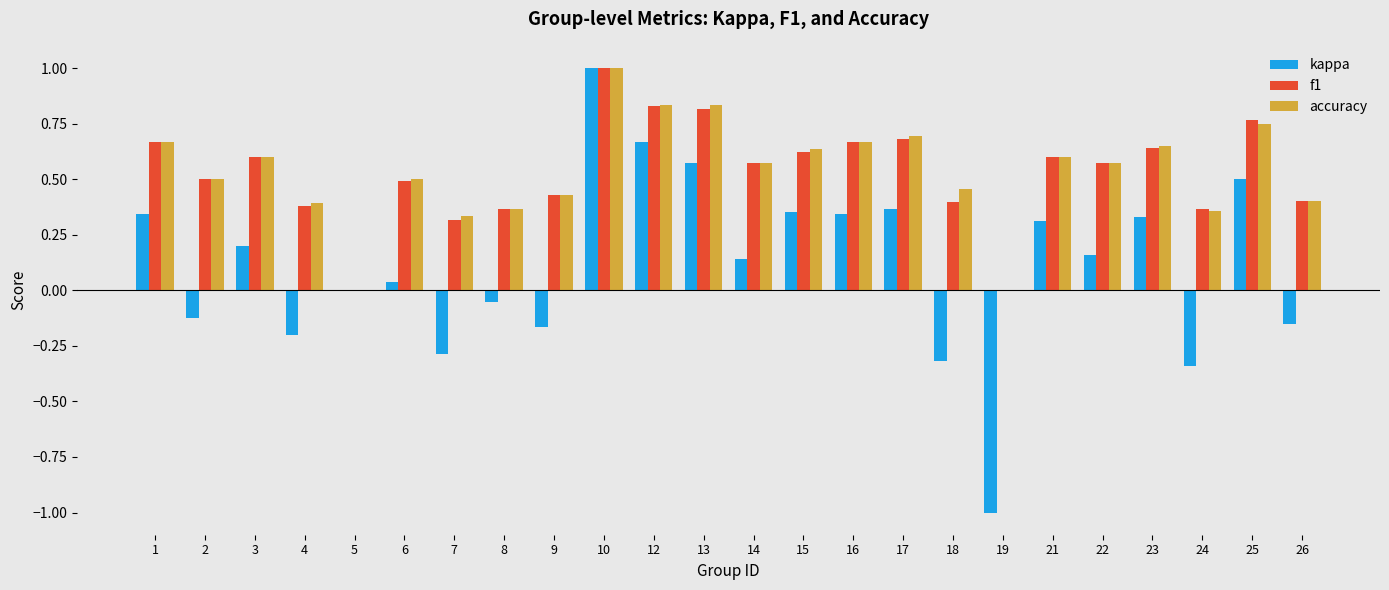

How many groups of bars are there?

24